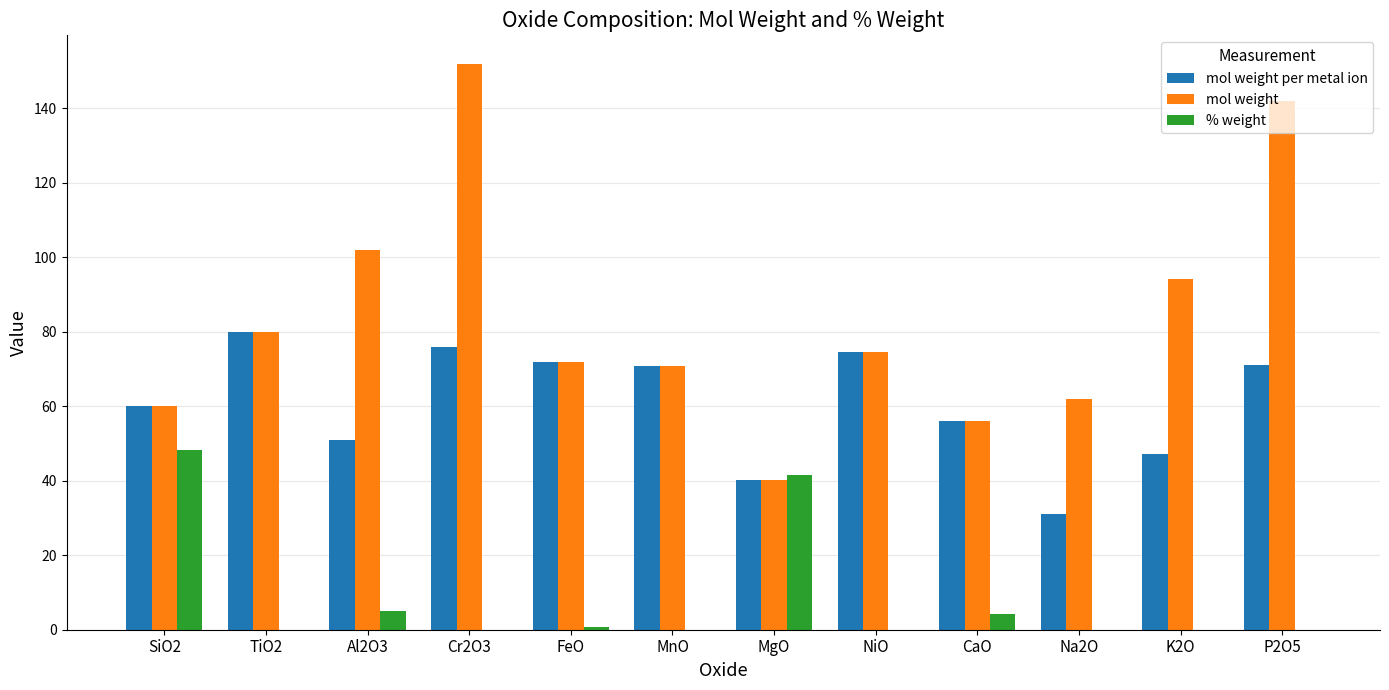

Is the value of mol weight per metal ion at MnO greater than the value of mol weight at MgO?

Yes